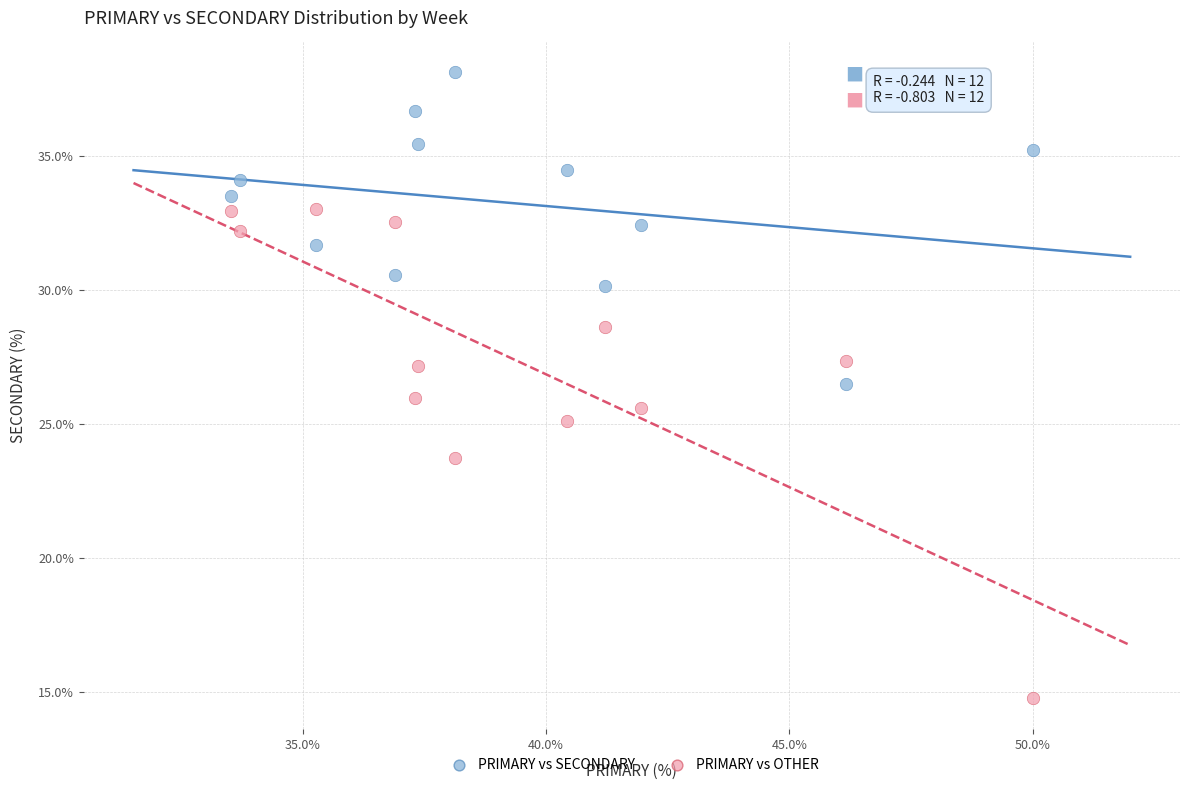

Across all data points, what is the range of Y values (max minus min)?

23.4